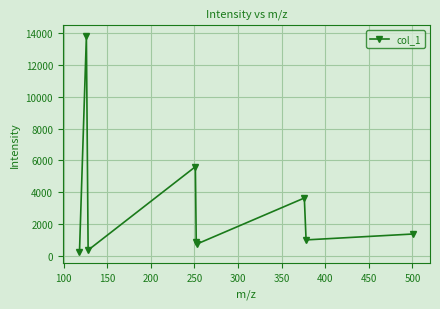

What is the average value?

3083.7